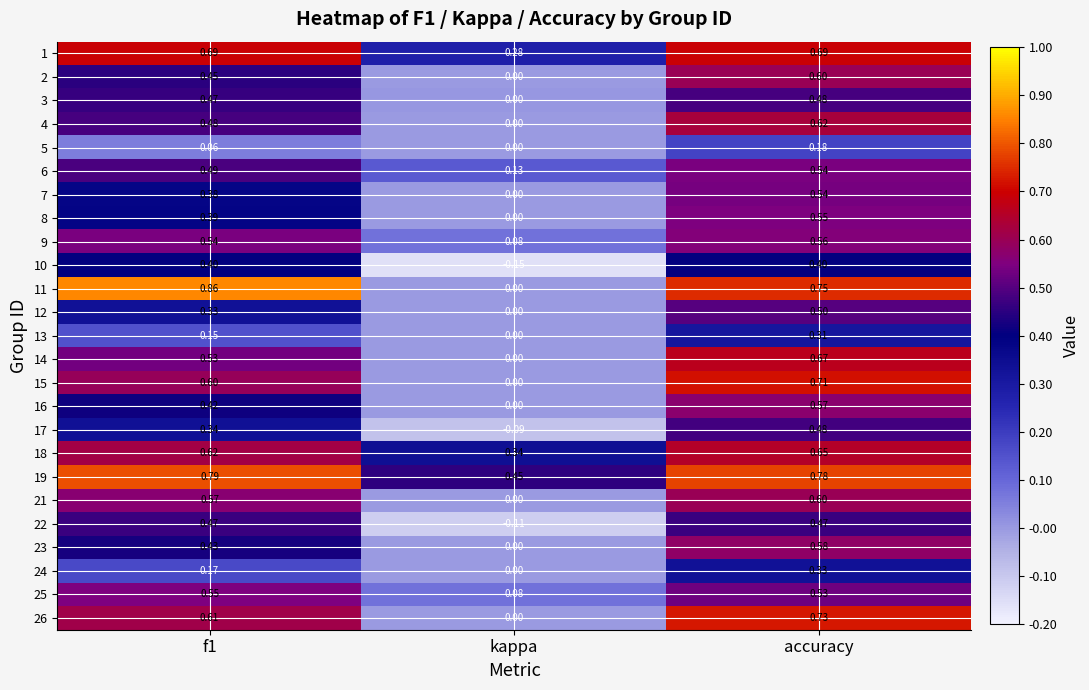

At which label is 15 closest to 0?

kappa